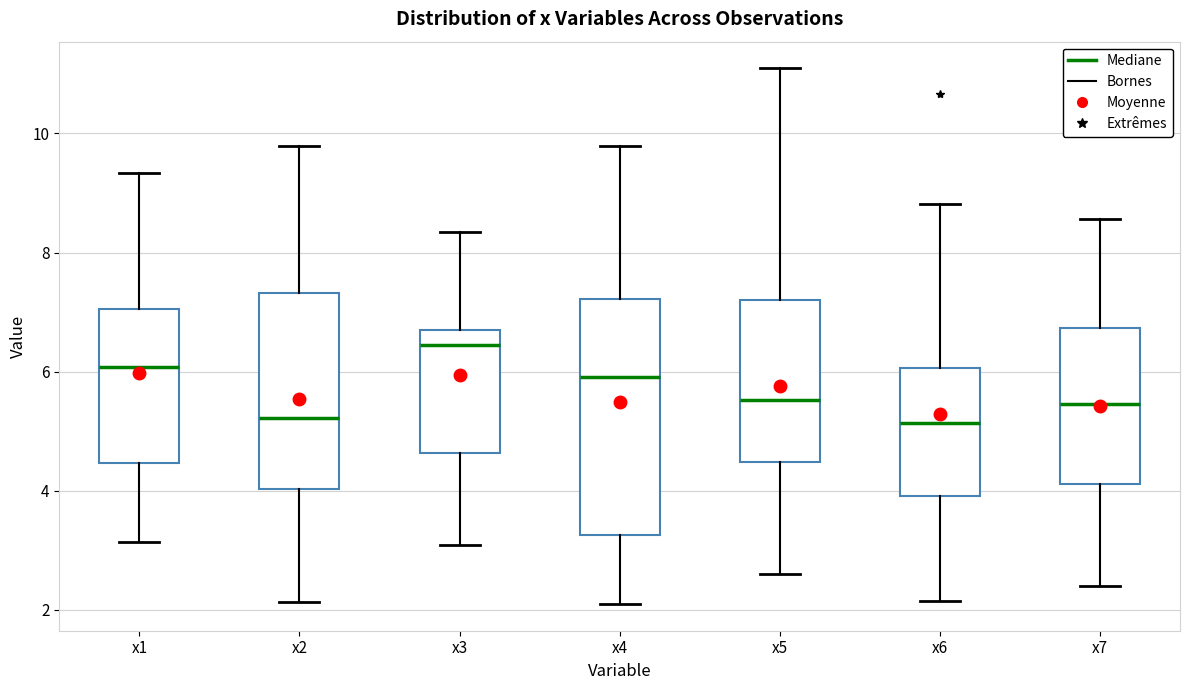

Reading left to right, read every box against the y-axis: the position of its median line, the range the box covers, and the ends of its whiskers. The values are not printed on the chart, so give them approximately, as read against the axis.

x1: median 6.0, box 4.4 to 7.0, whiskers 3.2 to 9.4
x2: median 5.2, box 4.0 to 7.4, whiskers 2.2 to 9.8
x3: median 6.4, box 4.6 to 6.8, whiskers 3.0 to 8.4
x4: median 6.0, box 3.2 to 7.2, whiskers 2.0 to 9.8
x5: median 5.6, box 4.4 to 7.2, whiskers 2.6 to 11.0
x6: median 5.2, box 4.0 to 6.0, whiskers 2.2 to 8.8
x7: median 5.4, box 4.2 to 6.8, whiskers 2.4 to 8.6